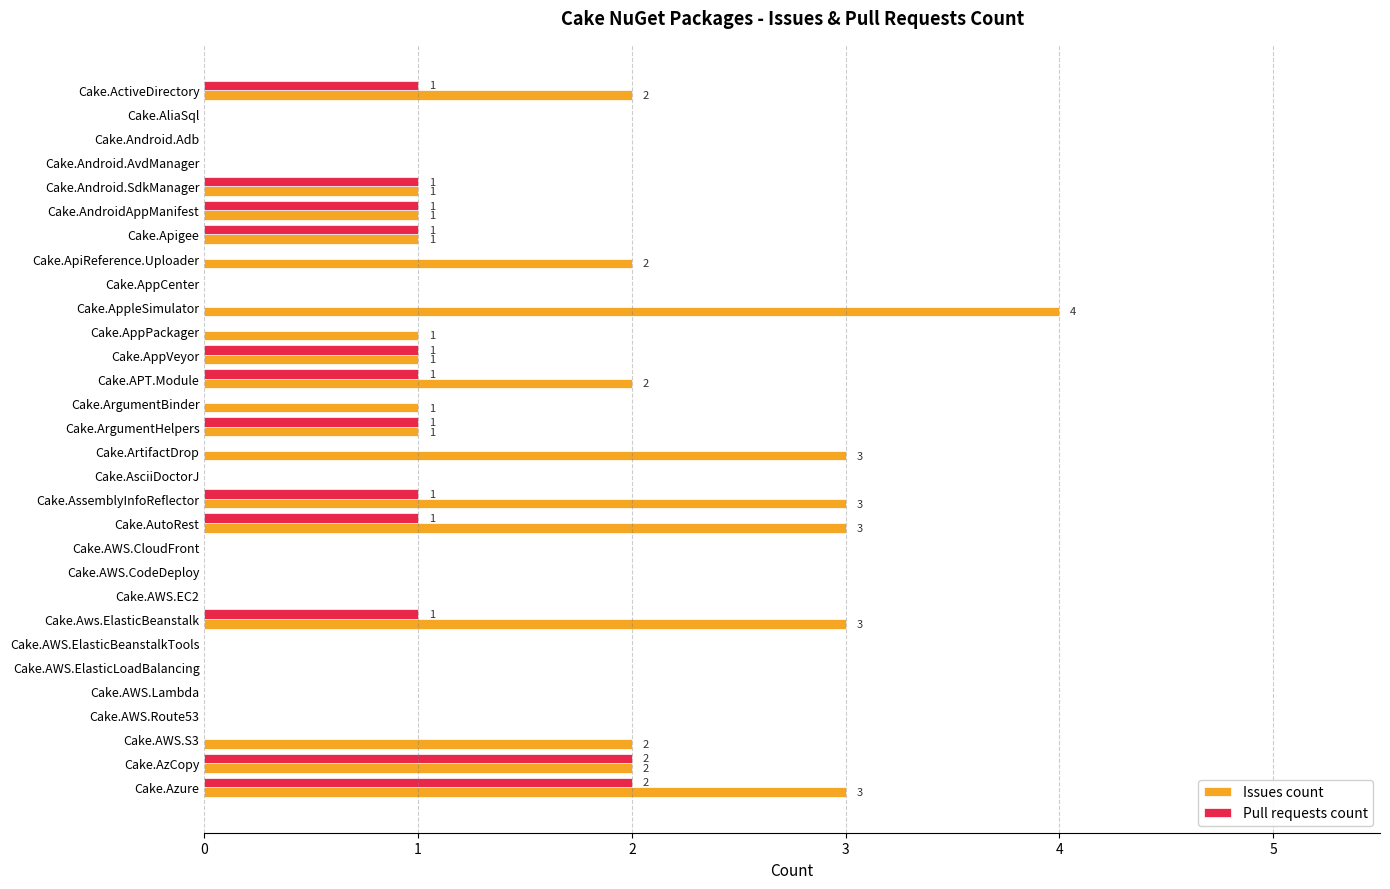

The value of Pull requests count at Cake.Android.AvdManager is 1. True or false?

False